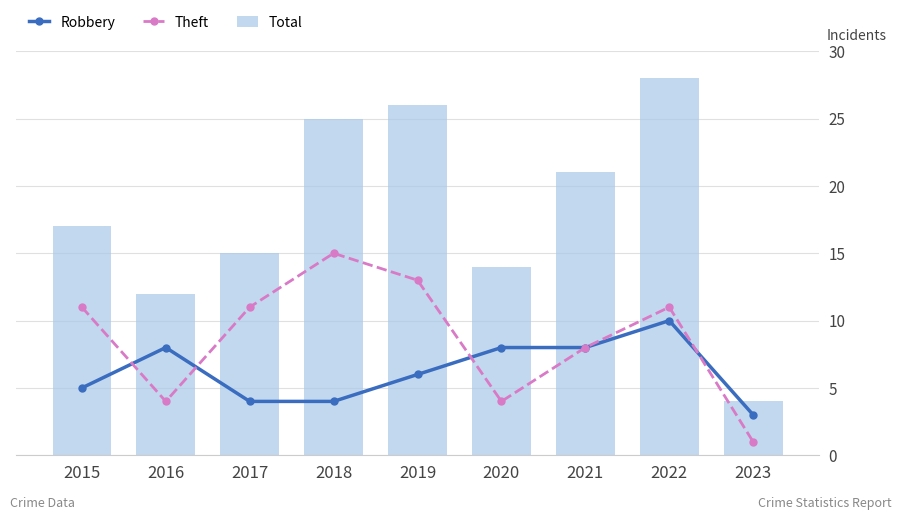

How many groups of bars are there?

9